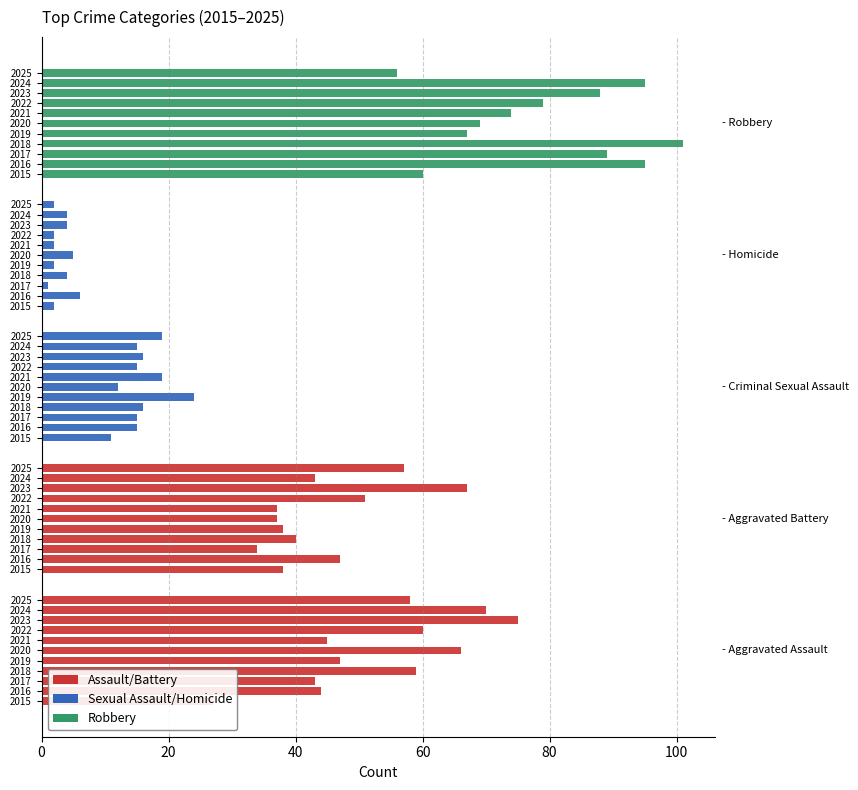

How many data points in Robbery are above 79?

5